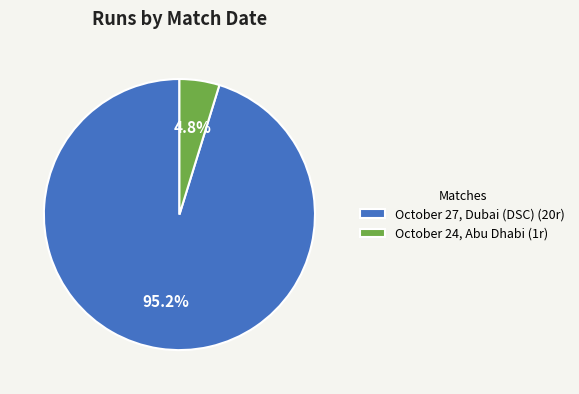

Which has a higher value, October 27, Dubai (DSC) (20r) or October 24, Abu Dhabi (1r)?

October 27, Dubai (DSC) (20r)